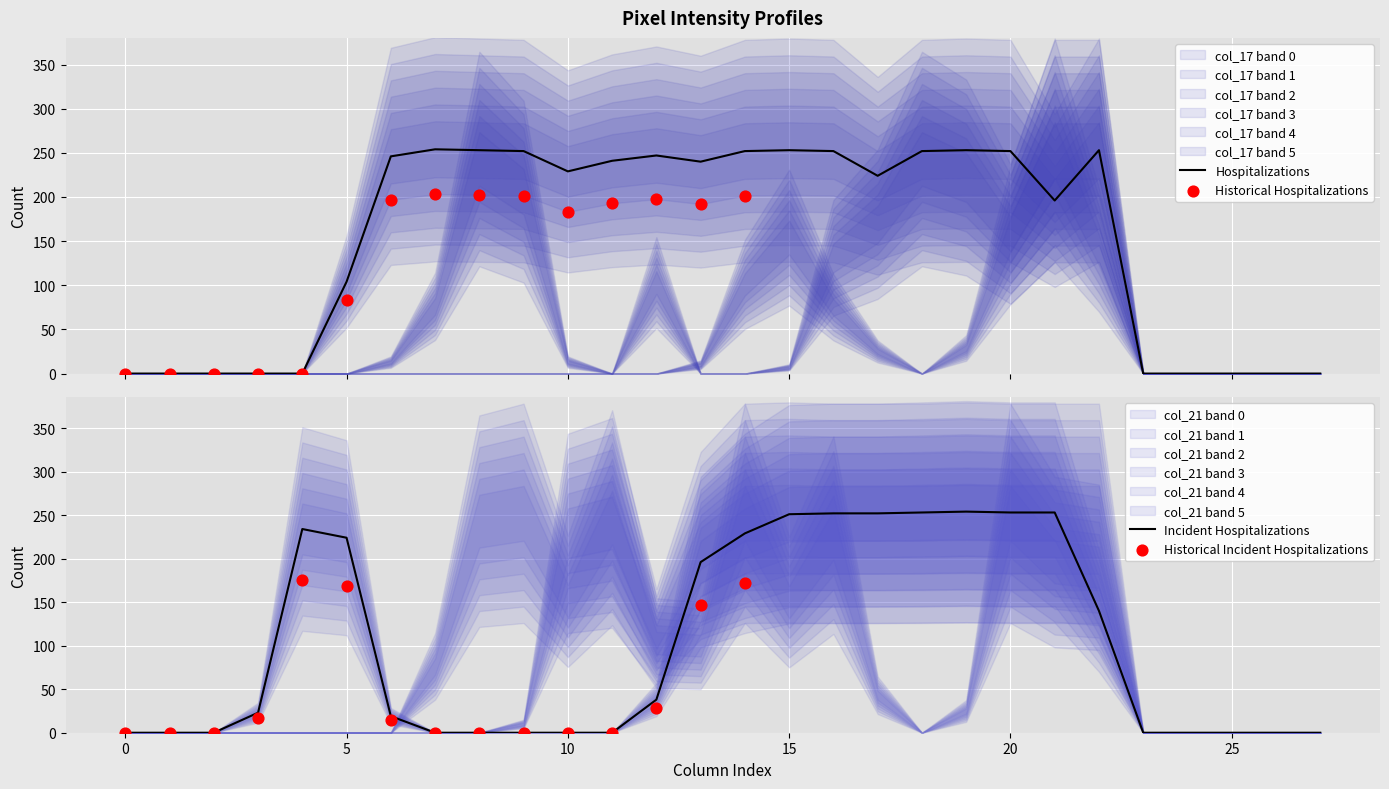

The value of Incident Hospitalizations at 5 is 224. True or false?

True